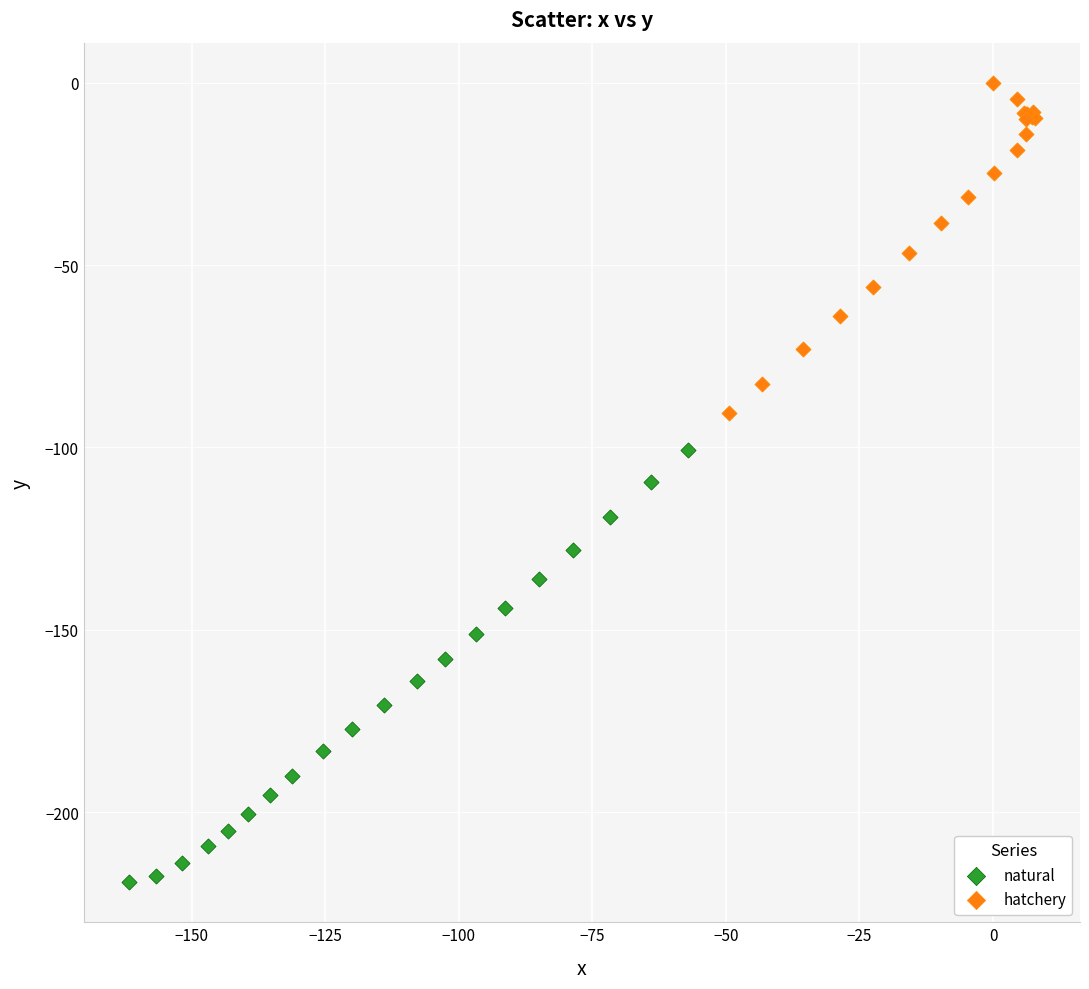

Which series has the widest spread of Y values?

natural